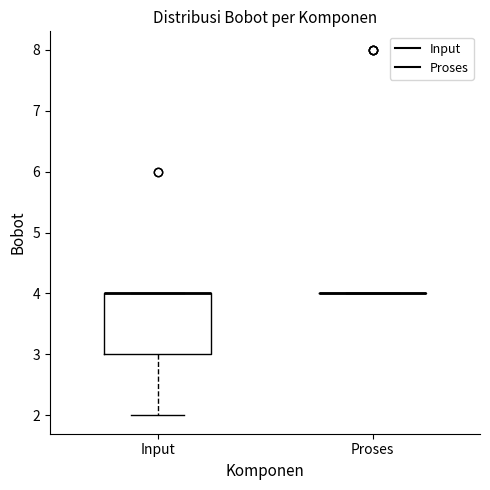

Comparing the boxes themselves (not the whiskers), which one is the tallest?

Input